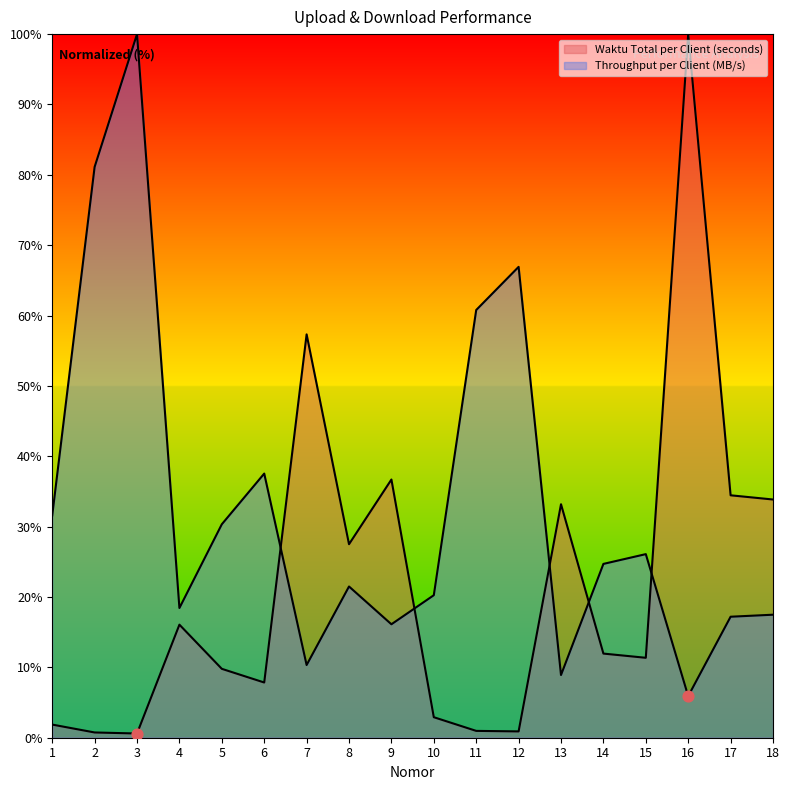

Is the value of Throughput per Client (MB/s) at 10 greater than the value of Waktu Total per Client (seconds) at 8?

No